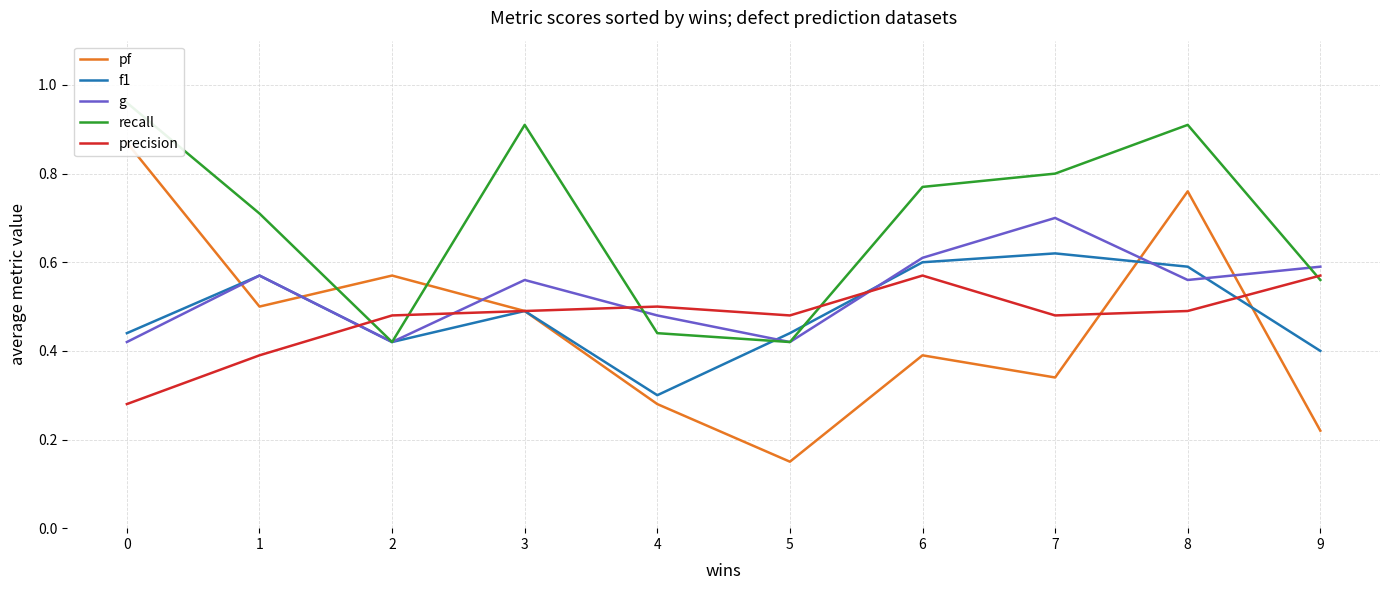

How many interior local valleys does the precision series have?

2